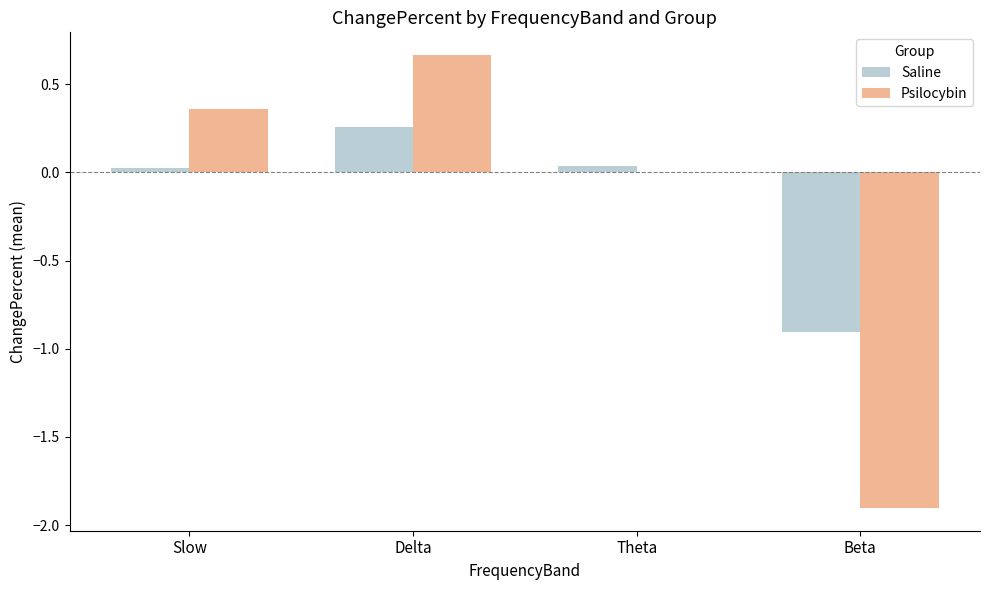

Read the Psilocybin value at Beta.

-1.9